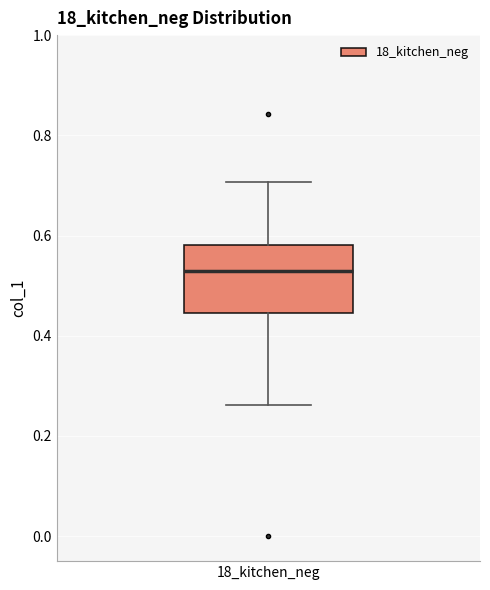

Read this box plot against the y-axis: the position of the median line, the range covered by the box, and the ends of both whiskers. The values are not printed on the chart, so give them approximately, as read against the axis.

median 0.52, box 0.44 to 0.58, whiskers 0.26 to 0.70